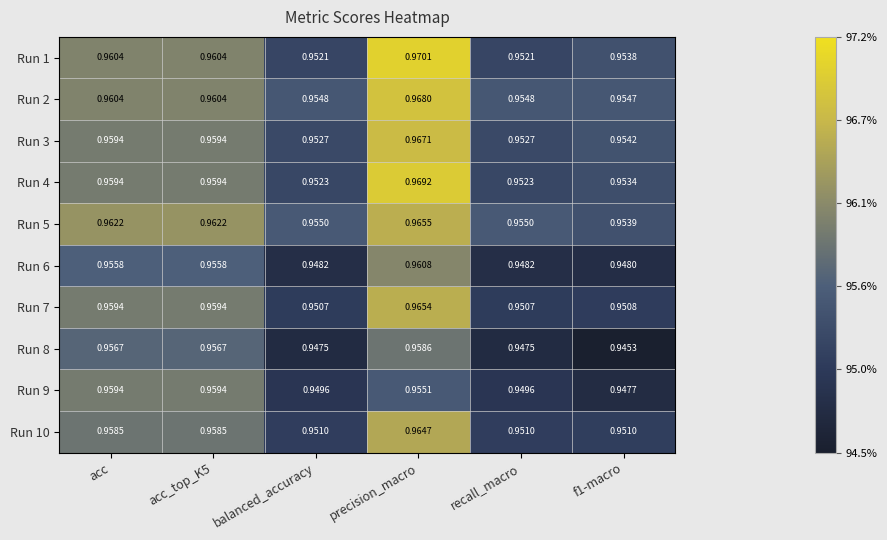

Is the value of Run 5 at recall_macro greater than the value of Run 4 at precision_macro?

No